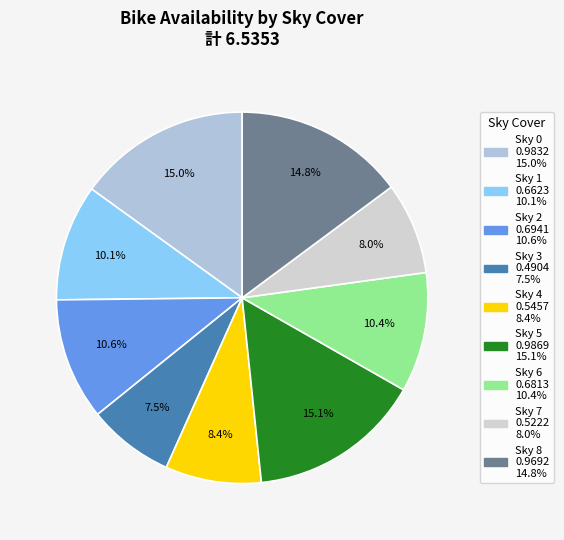

How many slices are in this pie chart?

9